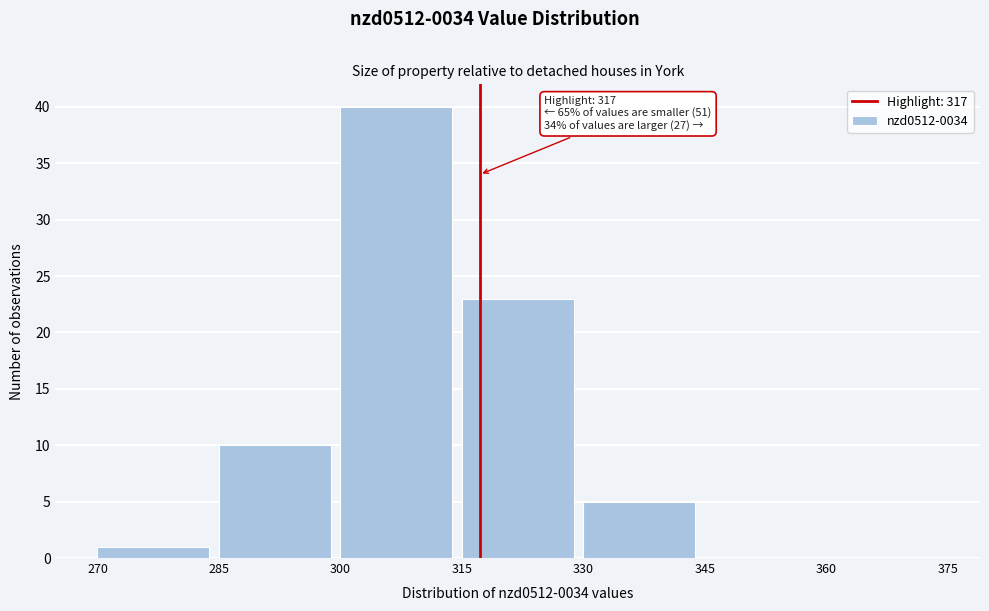

Over which range of the x-axis is the bar tallest?

300 to 315